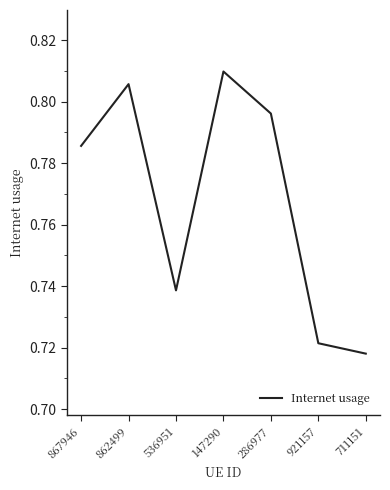

Where is the first local maximum?

862499